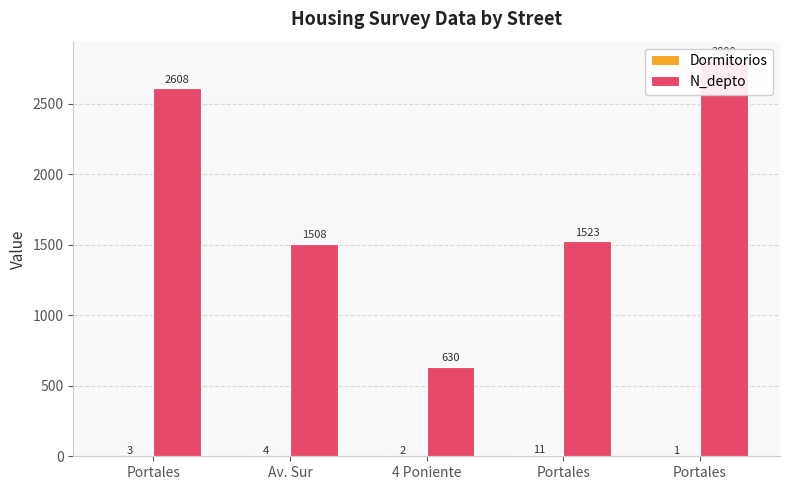

Count the number of data series in this chart.

2